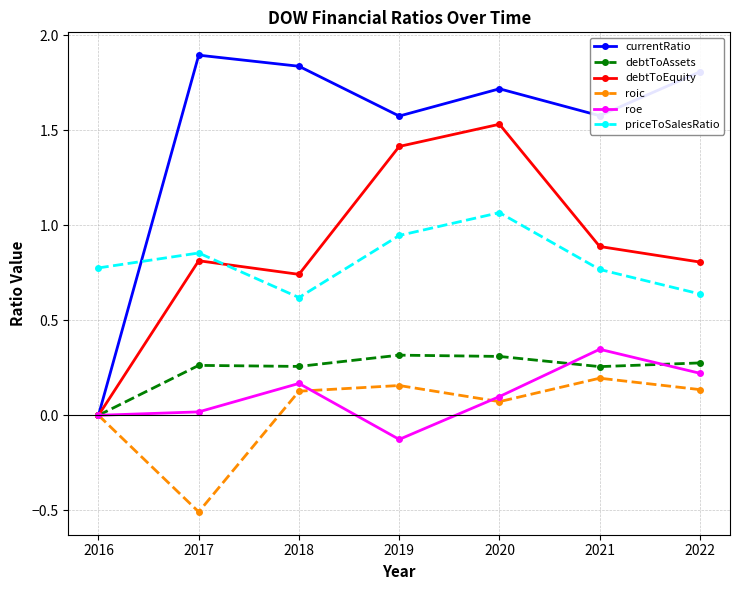

At which label does currentRatio reach its peak?

2017